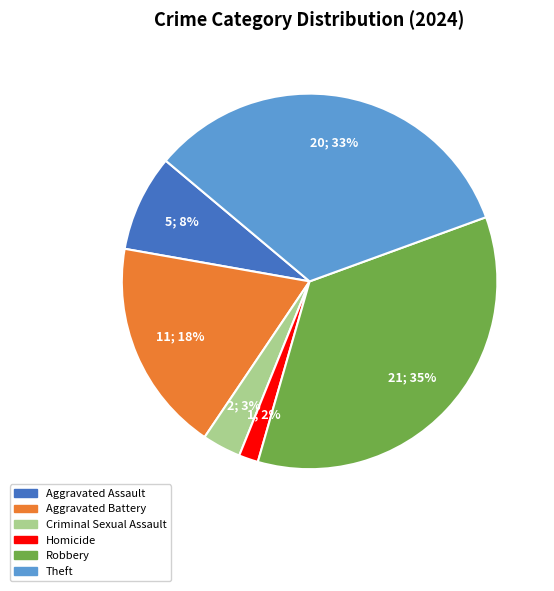

What percentage is the Criminal Sexual Assault slice, to the nearest percent?

3%